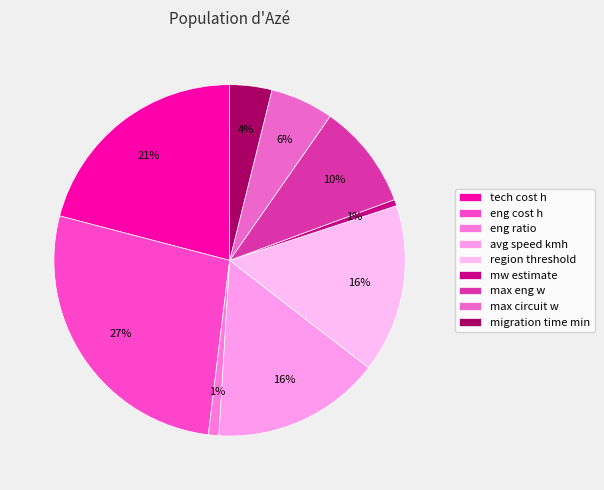

What percentage is the avg speed kmh slice, to the nearest percent?

16%